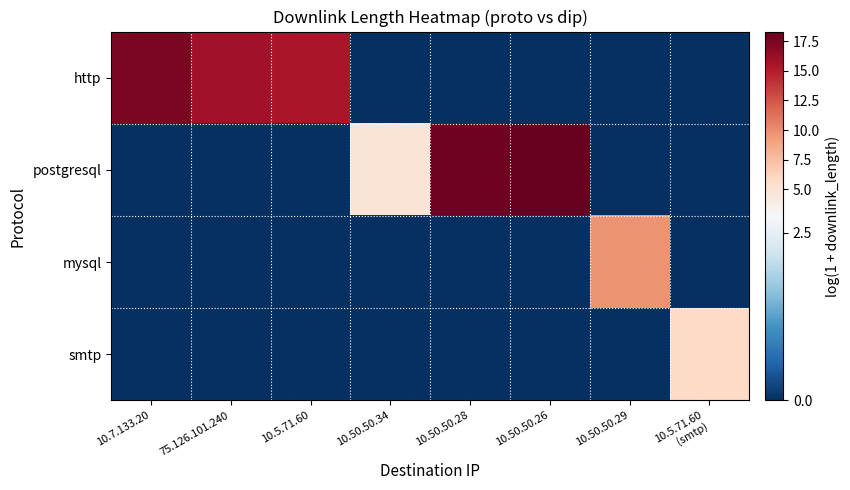

At which category does the chart reach its minimum across all series?

10.50.50.34